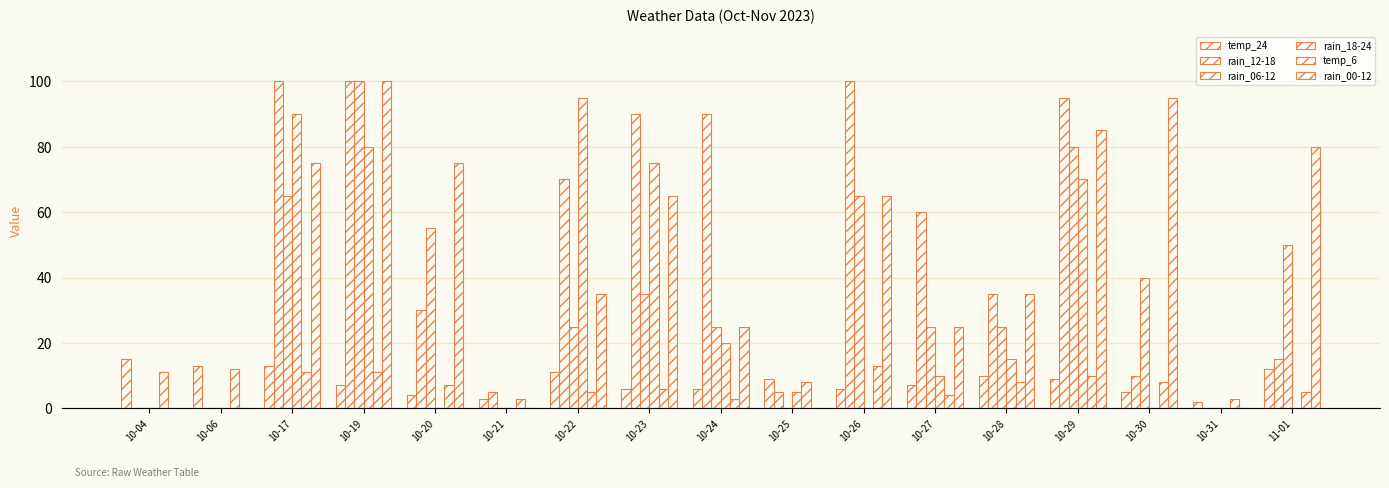

What position from the left is 10-17?

3